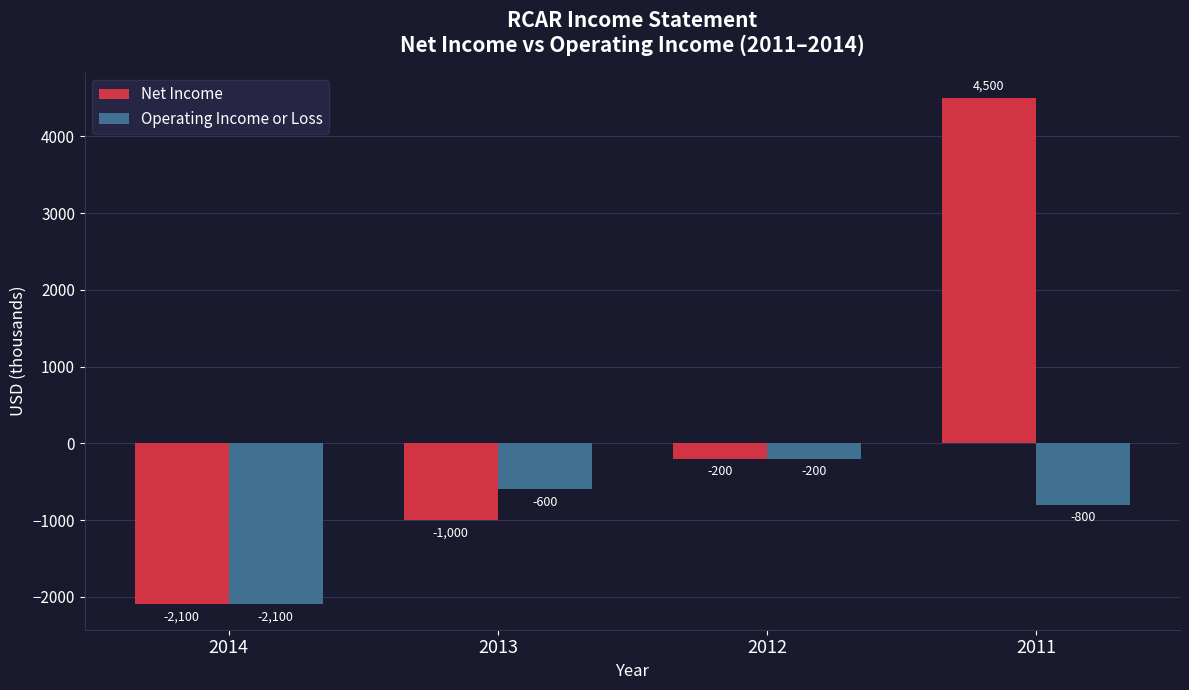

Reading left to right, what are all the values shown in this chart?

Net Income: -2100	-1000	-200	4500
Operating Income or Loss: -2100	-600	-200	-800